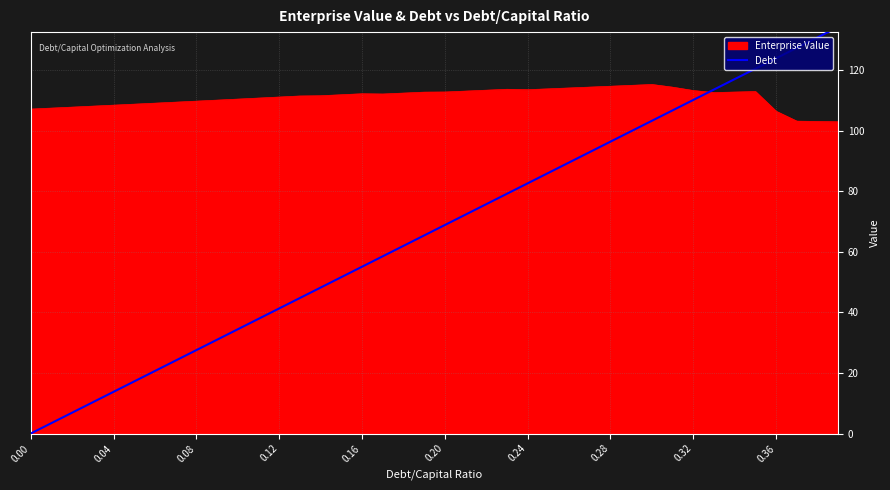

The value of Enterprise Value at 0.20 is 180.9. True or false?

False